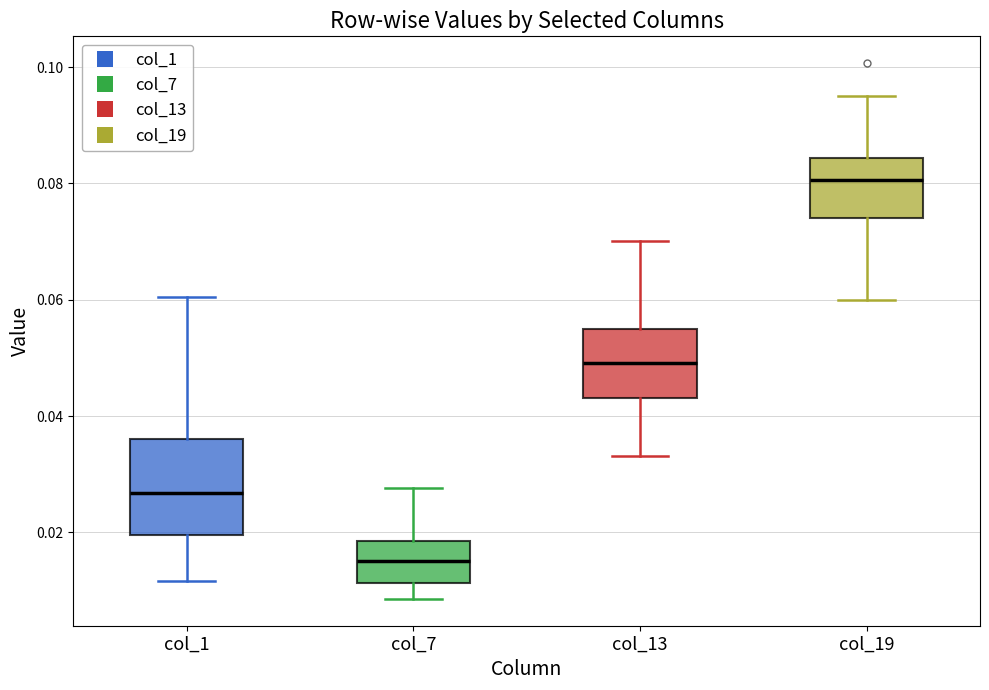

Reading left to right, transcribe this box plot: for each box, give where its median line is, the range the box spans, and where its two whiskers end, as read against the y-axis. The values are not printed on the chart, so give them approximately, as read against the axis.

col_1: median 0.026, box 0.020 to 0.036, whiskers 0.012 to 0.060
col_7: median 0.016, box 0.012 to 0.018, whiskers 0.008 to 0.028
col_13: median 0.050, box 0.044 to 0.054, whiskers 0.034 to 0.070
col_19: median 0.080, box 0.074 to 0.084, whiskers 0.060 to 0.096